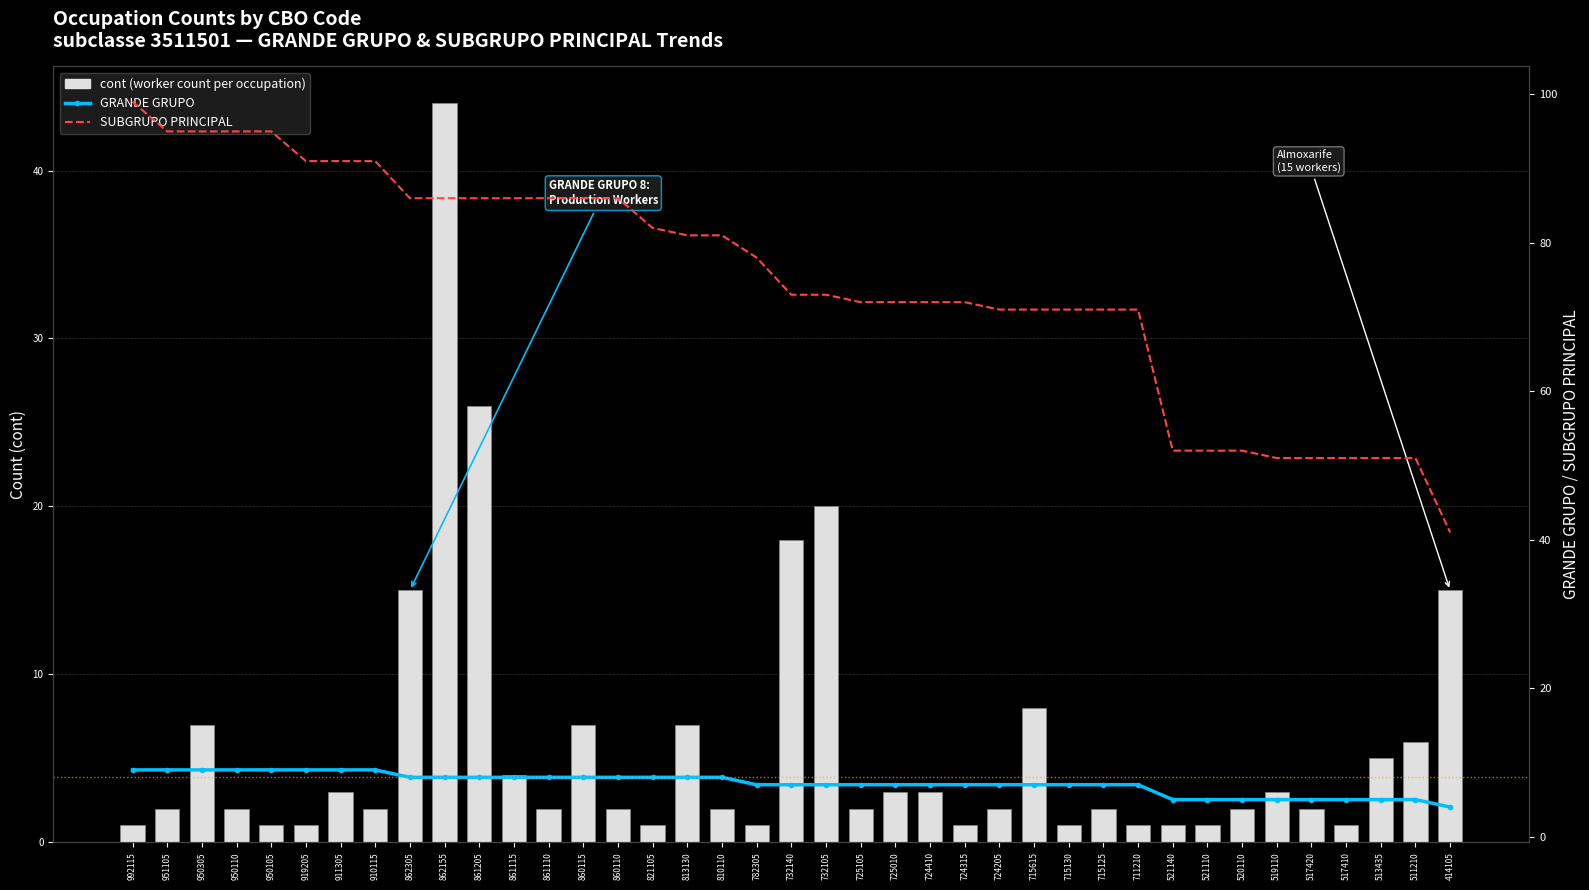

Is the value of cont (worker count per occupation) at 724205 greater than the value of GRANDE GRUPO at 950105?

No